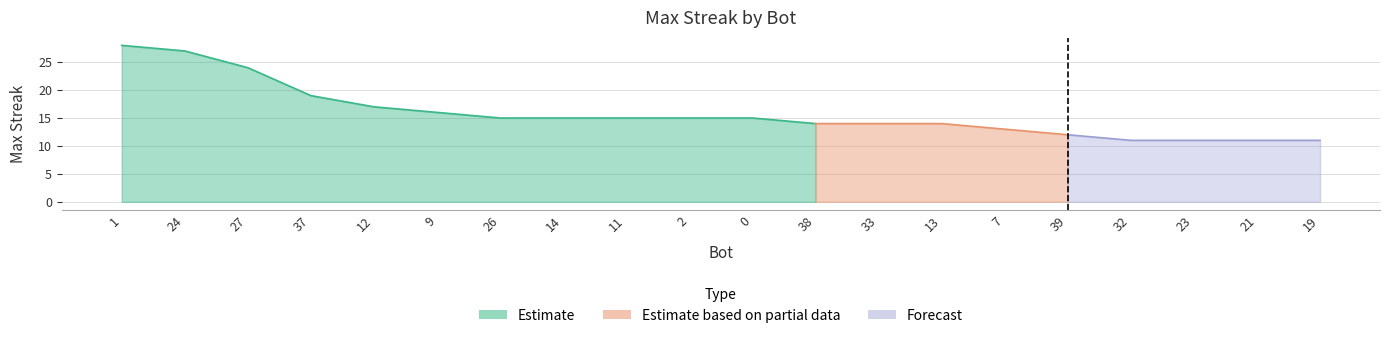

Reading left to right, list all the values displayed in this chart.

1=28	24=27	27=24	37=19	12=17	9=16	26=15	14=15	11=15	2=15	0=15	38=14	33=14	13=14	7=13	39=12	32=11	23=11	21=11	19=11